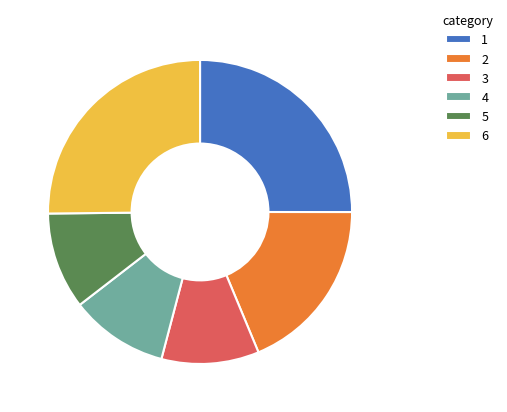

What is the ratio of the value at 6 to the value at 4?

2.4